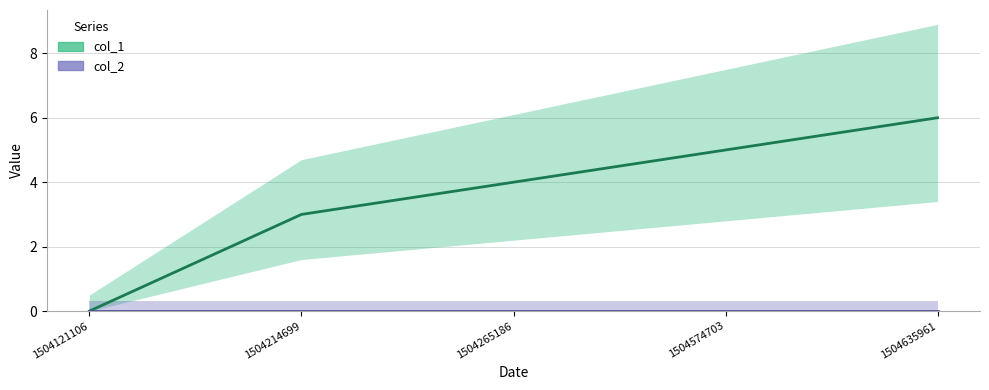

What is the sum of all values?

18